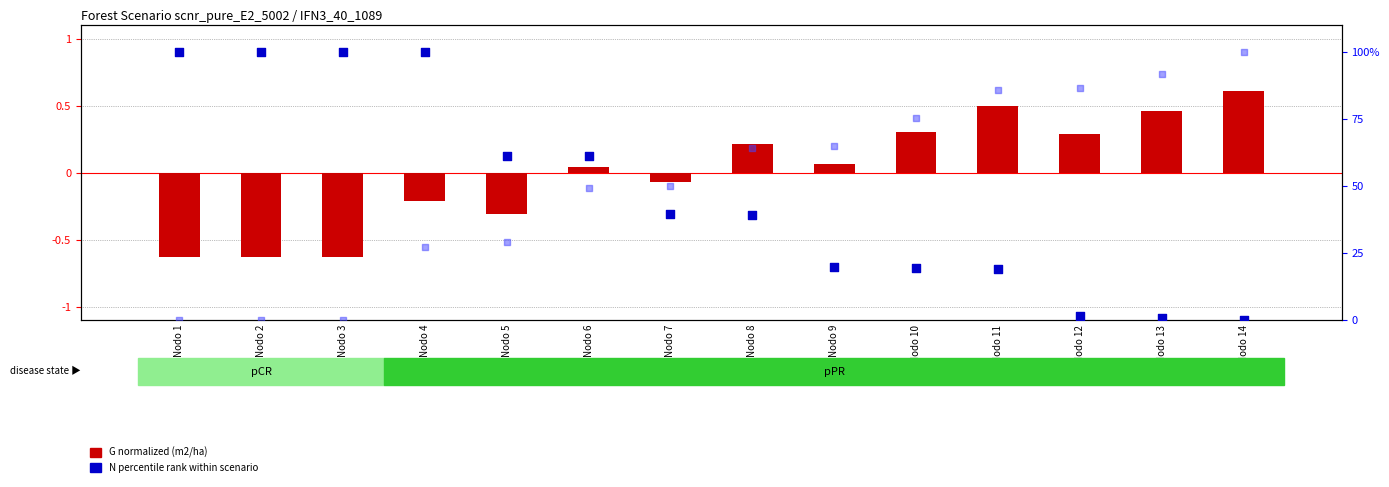

Which series has the largest total across all categories?

dg percentile rank